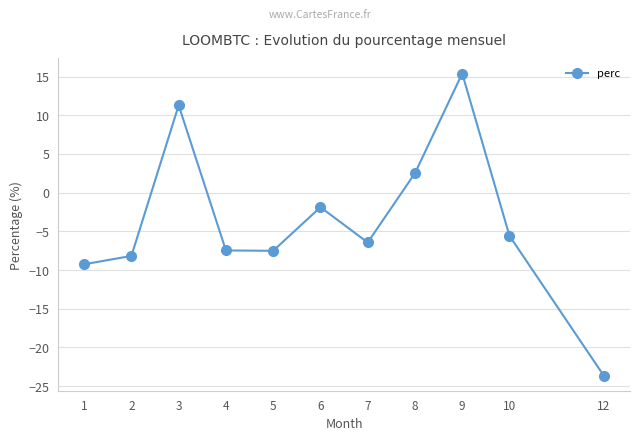

How many interior local valleys (lower than both neighbors) does the data have?

2